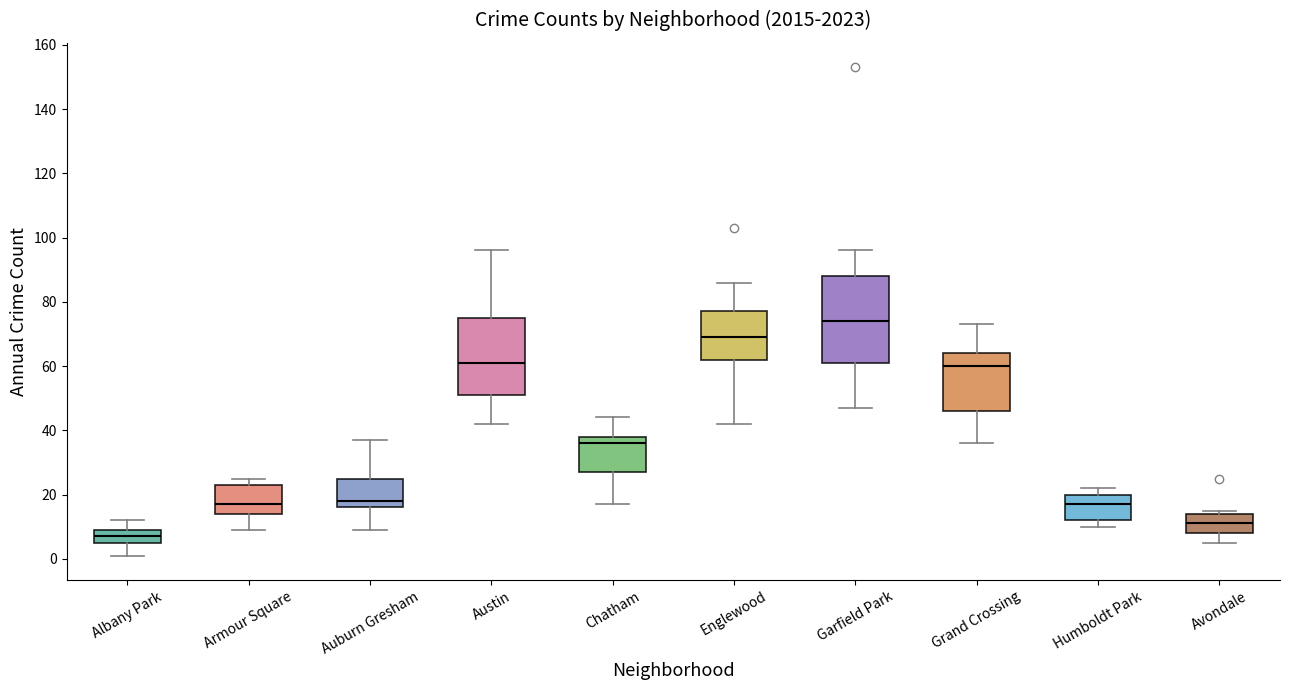

Reading left to right, read every box against the y-axis: the position of its median line, the range the box covers, and the ends of its whiskers. The values are not printed on the chart, so give them approximately, as read against the axis.

Albany Park: median 8, box 6 to 10, whiskers 2 to 12
Armour Square: median 18, box 14 to 24, whiskers 10 to 26
Auburn Gresham: median 18, box 16 to 26, whiskers 10 to 38
Austin: median 62, box 52 to 76, whiskers 42 to 96
Chatham: median 36, box 28 to 38, whiskers 18 to 44
Englewood: median 70, box 62 to 78, whiskers 42 to 86
Garfield Park: median 74, box 62 to 88, whiskers 48 to 96
Grand Crossing: median 60, box 46 to 64, whiskers 36 to 74
Humboldt Park: median 18, box 12 to 20, whiskers 10 to 22
Avondale: median 12, box 8 to 14, whiskers 6 to 16